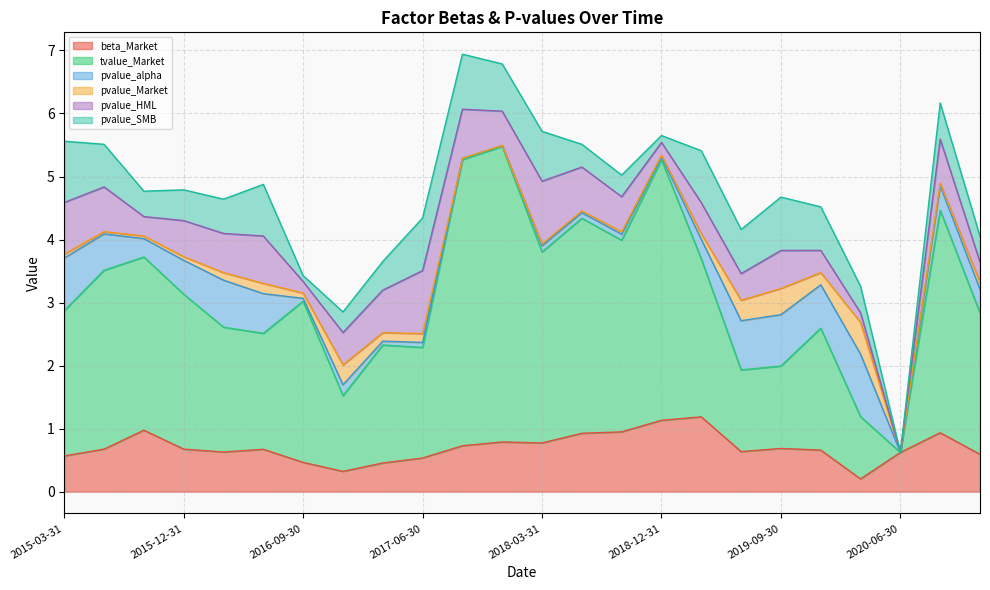

Reading right to left, list all the values displayed in this chart.

beta_Market: 0.6	0.9	0.6	0.2	0.7	0.7	0.6	1.2	1.1	0.9	0.9	0.8	0.8	0.7	0.5	0.5	0.3	0.5	0.7	0.6	0.7	1.0	0.7	0.6
tvalue_Market: 2.2	3.5	0.0	1.0	1.9	1.3	1.3	2.5	4.1	3.0	3.4	3.0	4.7	4.5	1.8	1.9	1.2	2.6	1.8	2.0	2.5	2.7	2.8	2.3
pvalue_alpha: 0.4	0.4	0.0	1.0	0.7	0.8	0.8	0.3	0.0	0.1	0.1	0.1	0.0	0.0	0.1	0.1	0.2	0.0	0.6	0.7	0.5	0.3	0.6	0.8
pvalue_Market: 0.1	0.0	0.0	0.5	0.2	0.4	0.3	0.1	0.0	0.0	0.0	0.0	0.0	0.0	0.1	0.1	0.3	0.1	0.2	0.1	0.1	0.0	0.0	0.1
pvalue_HML: 0.3	0.7	0.0	0.2	0.4	0.6	0.4	0.5	0.2	0.6	0.7	1.0	0.5	0.8	1.0	0.7	0.5	0.2	0.8	0.6	0.6	0.3	0.7	0.8
pvalue_SMB: 0.4	0.6	0.0	0.4	0.7	0.8	0.7	0.8	0.1	0.3	0.4	0.8	0.7	0.9	0.8	0.5	0.3	0.1	0.8	0.5	0.5	0.4	0.7	1.0